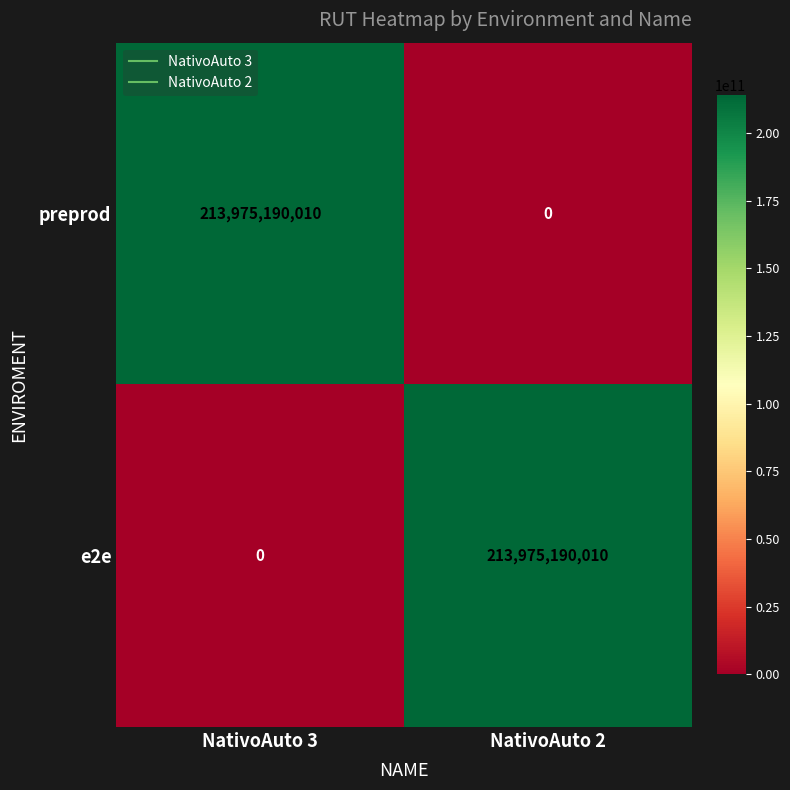

Reading right to left, list all the values displayed in this chart.

preprod: 0	213975190010
e2e: 213975190010	0